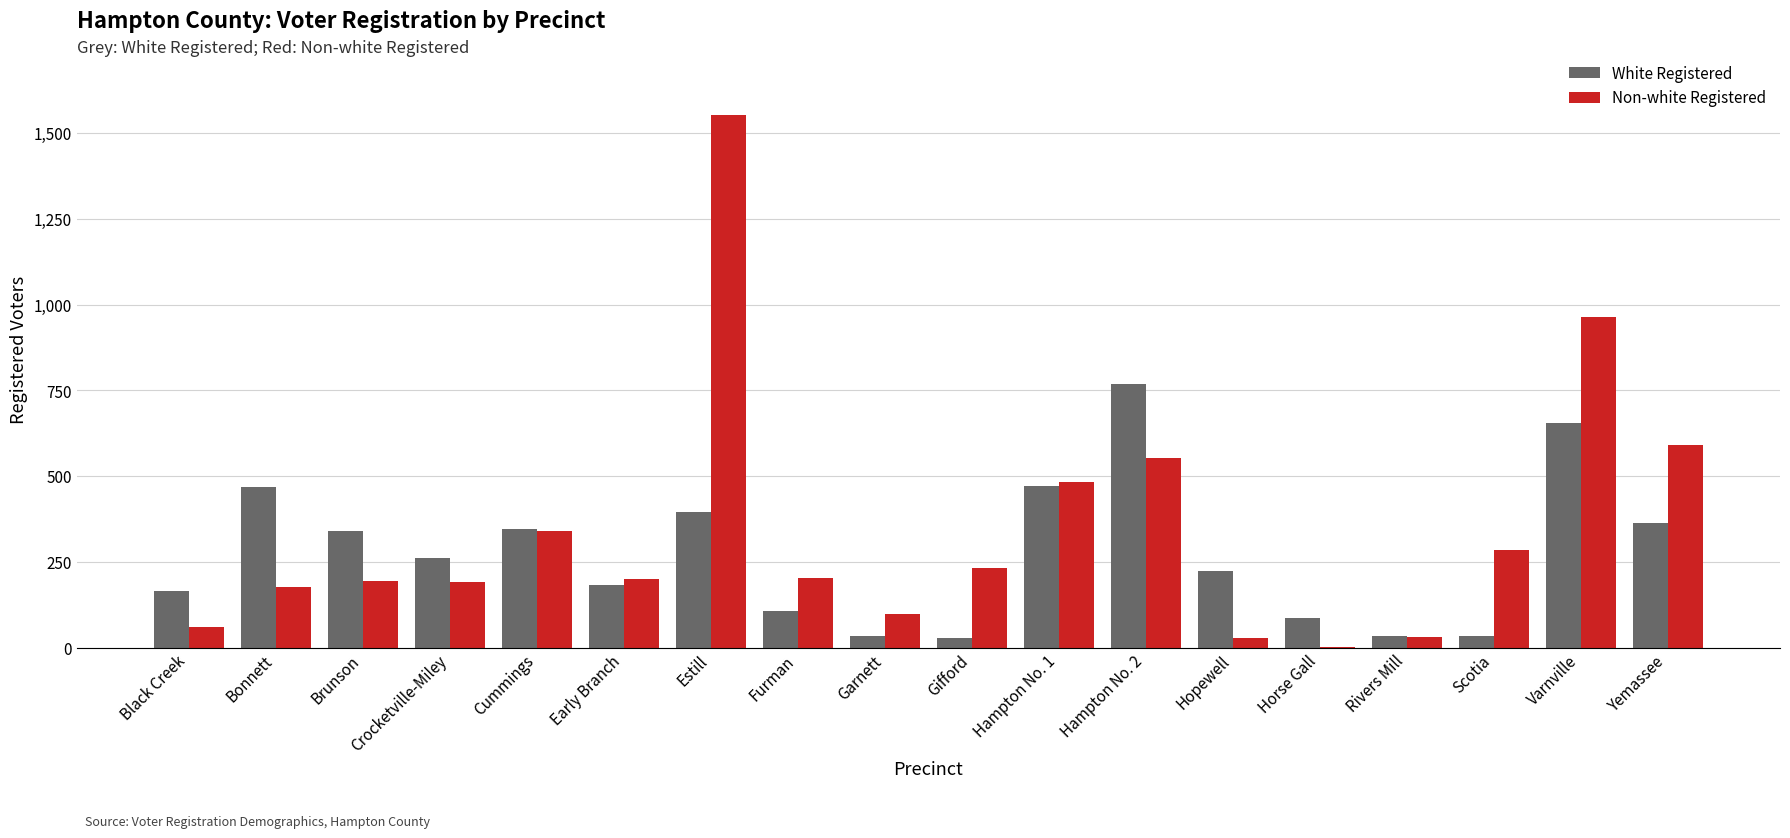

What is the sum of all White Registered values?

4959